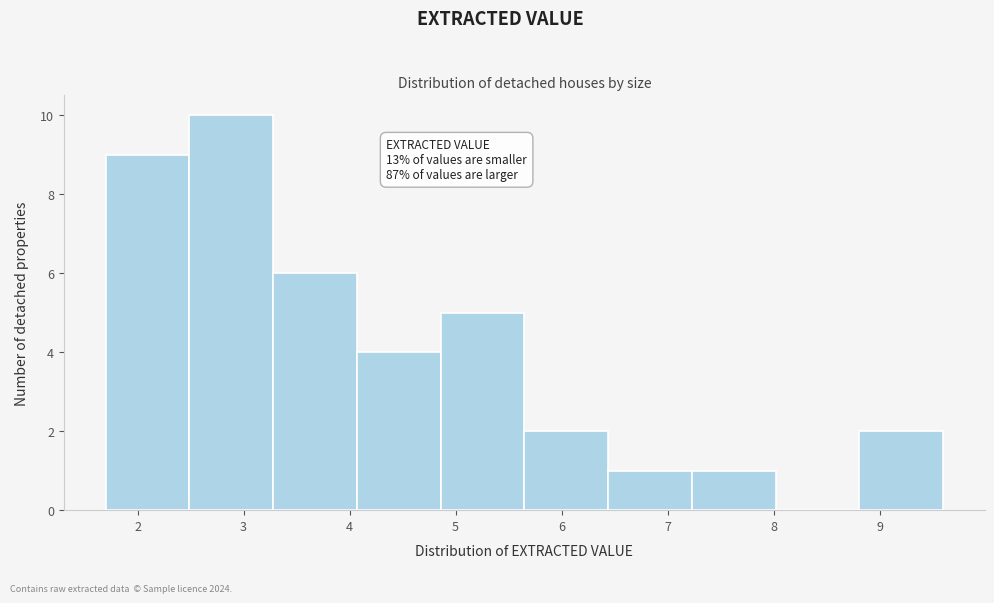

Over which range of the x-axis is the bar tallest?

2.49 to 3.28